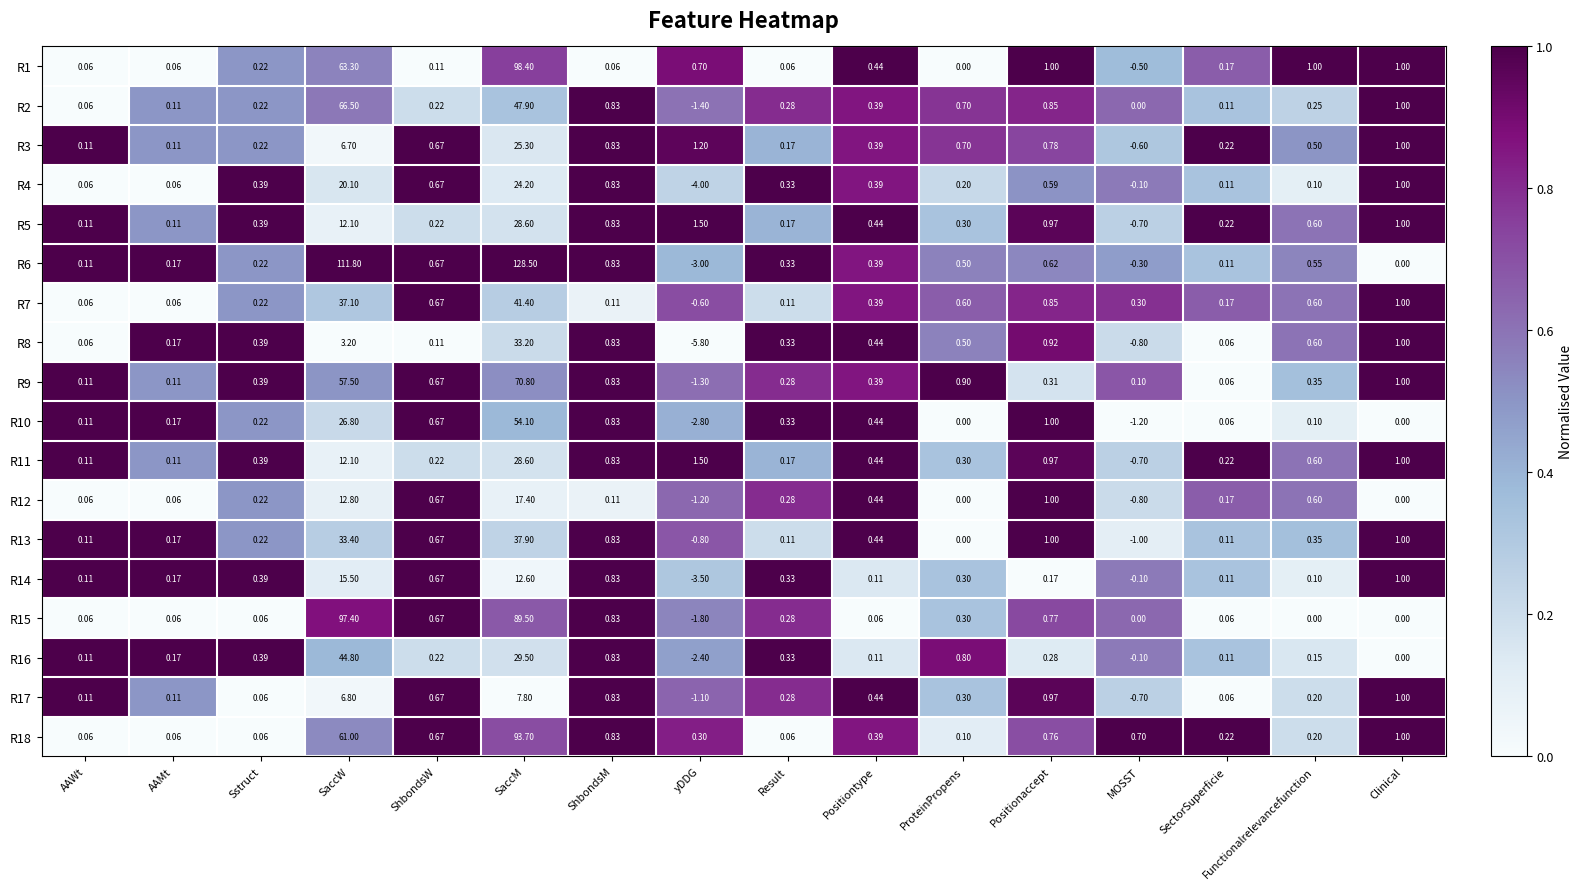

At which category is the sum across all series the highest?

SaccM